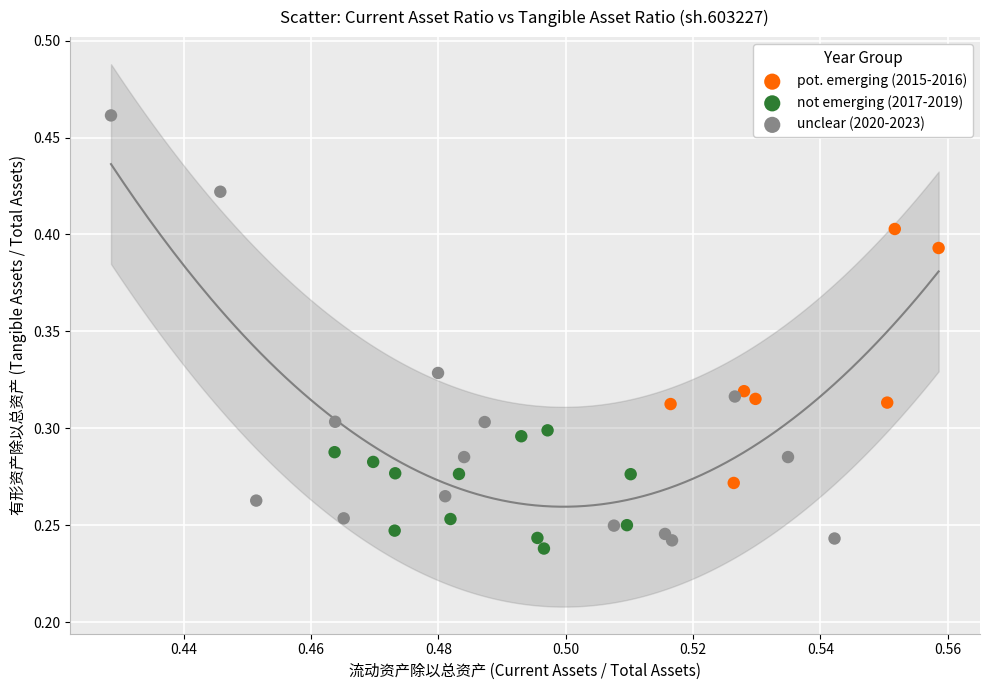

Which series contains the highest Y value?

unclear (2020-2023)